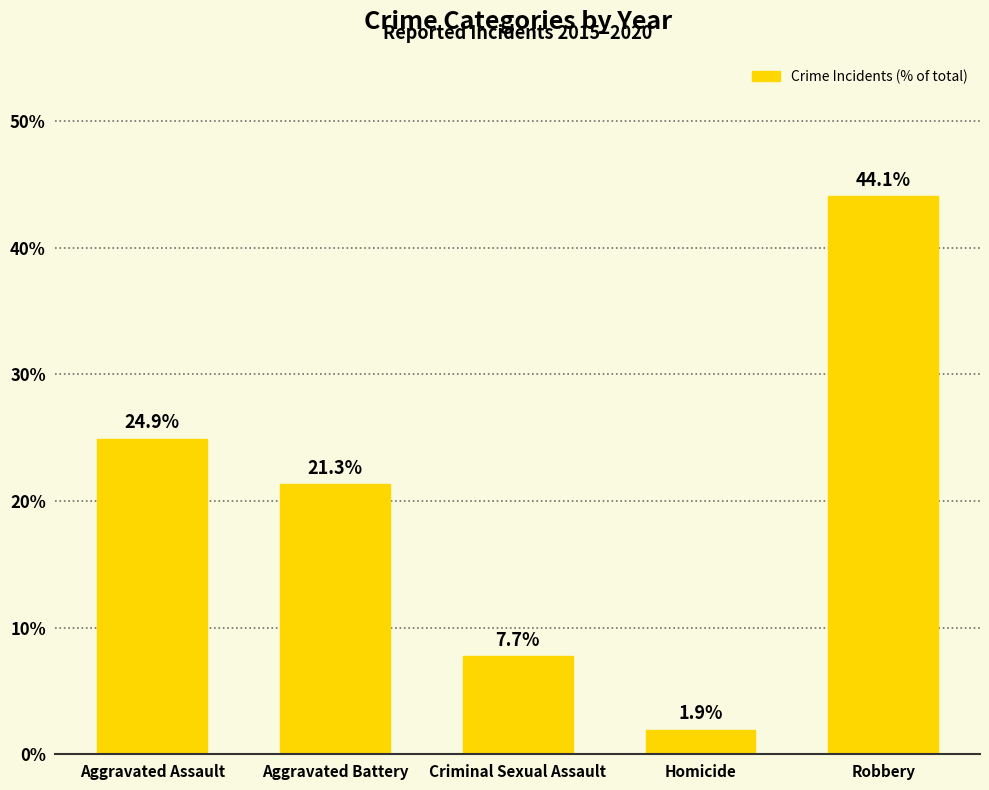

How many data points are less than 21?

2